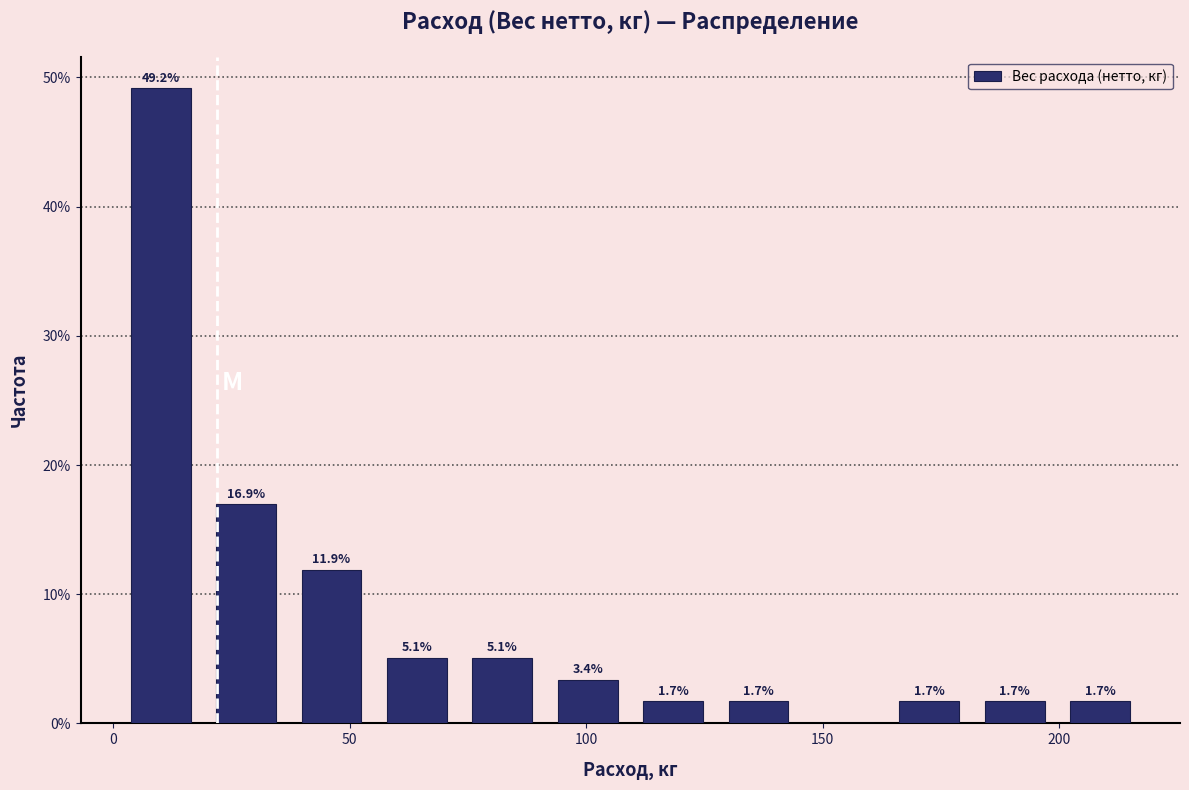

Read against the x-axis, roughly where is the centre of the tallest bar?

10